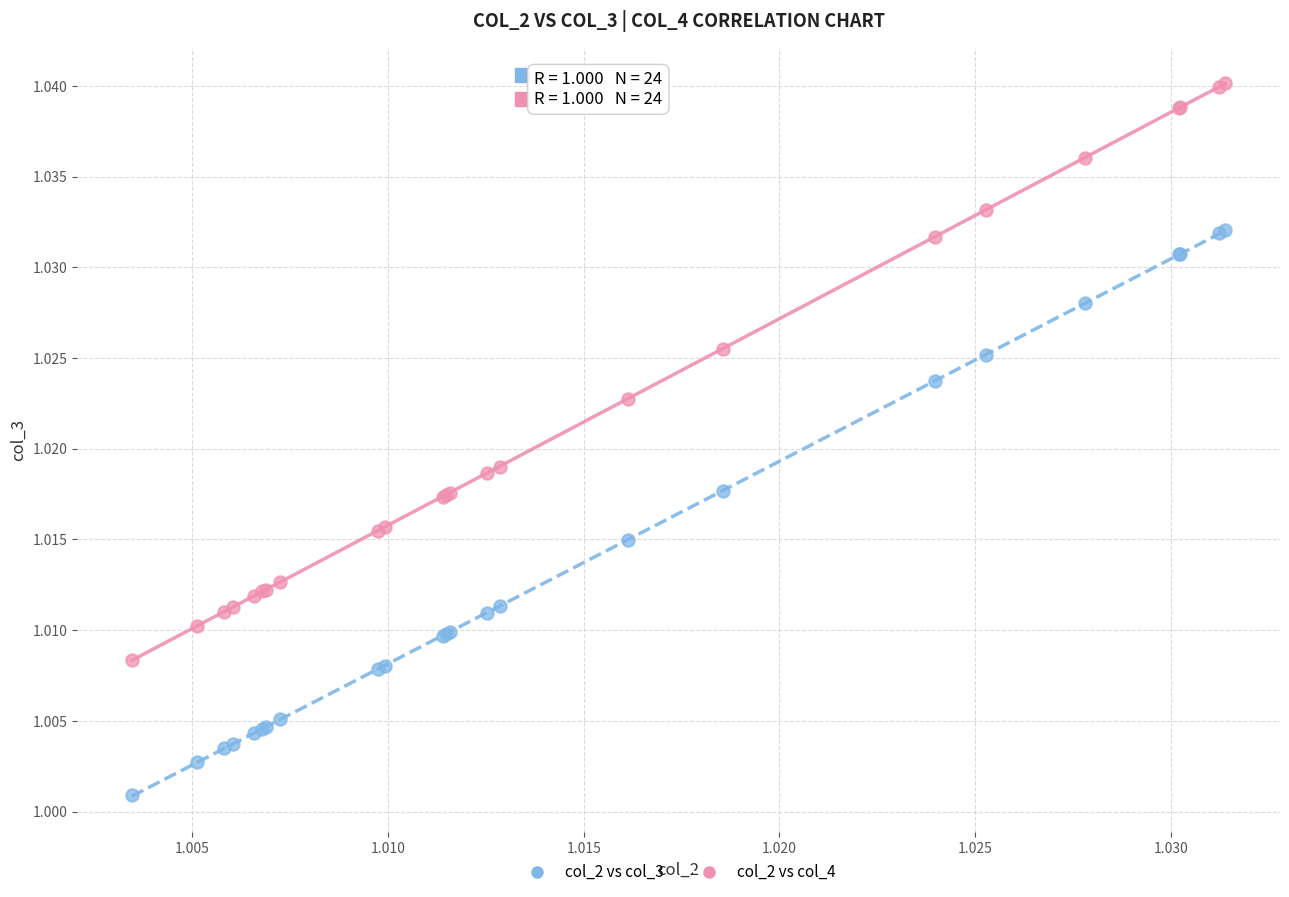

Which series reaches the maximum Y coordinate?

col_2 vs col_4